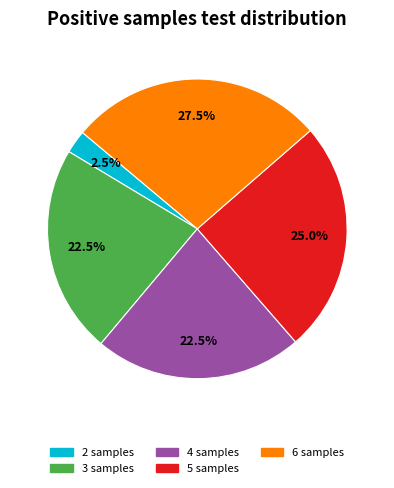

Between 5 and 6, which is larger?

6